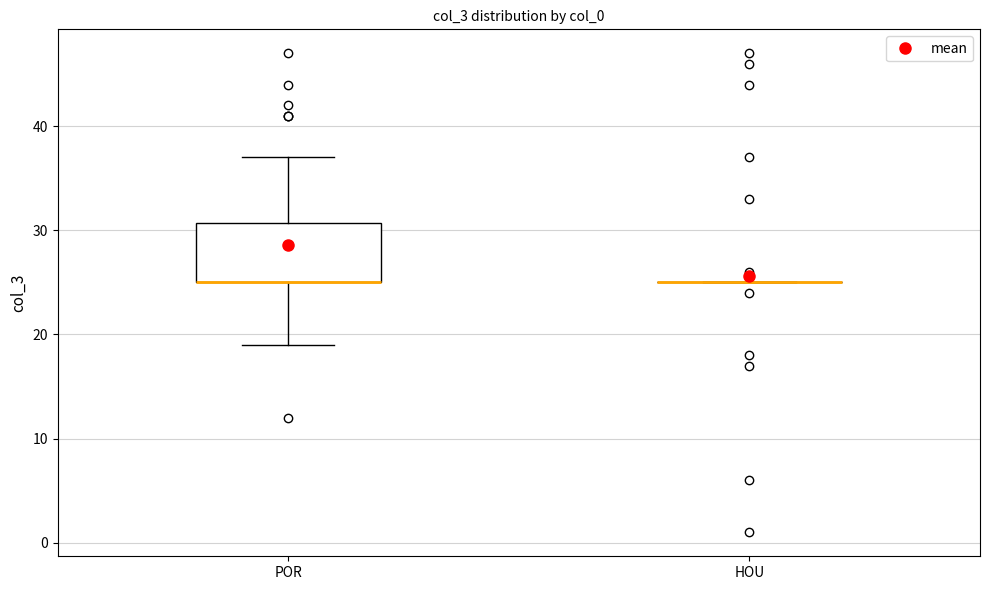

Reading left to right, transcribe this box plot: for each box, give where its median line is, the range the box spans, and where its two whiskers end, as read against the y-axis. The values are not printed on the chart, so give them approximately, as read against the axis.

POR: median 25 (drawn on the box's lower edge), box 25 to 31, whiskers 19 to 37
HOU: box collapsed to a line at 25, whiskers 25 to 25